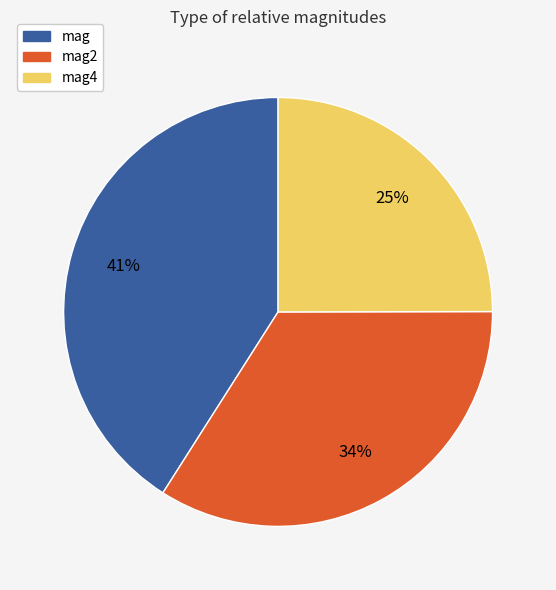

To the nearest percent, what is the difference between the largest and smallest slice percentages?

16%